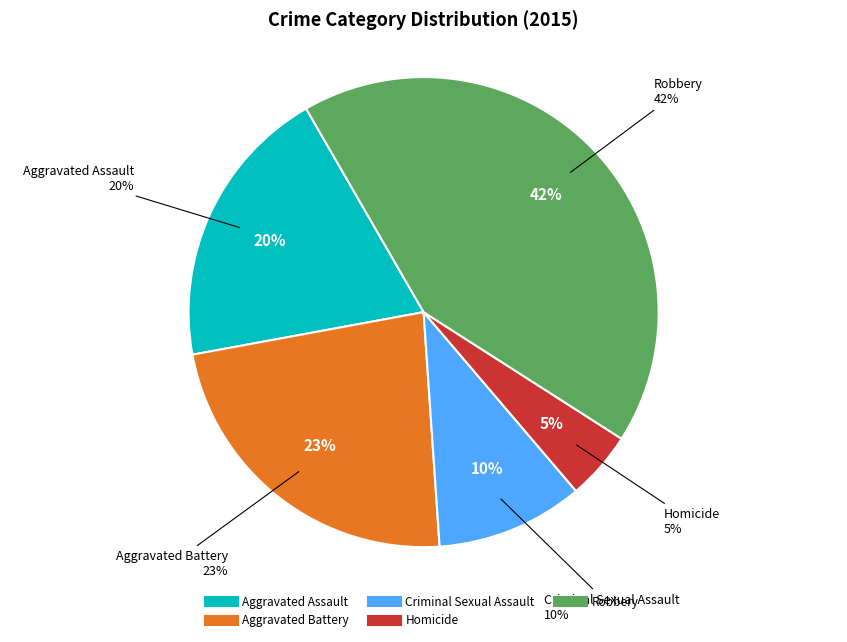

Does any single category account for the majority?

No